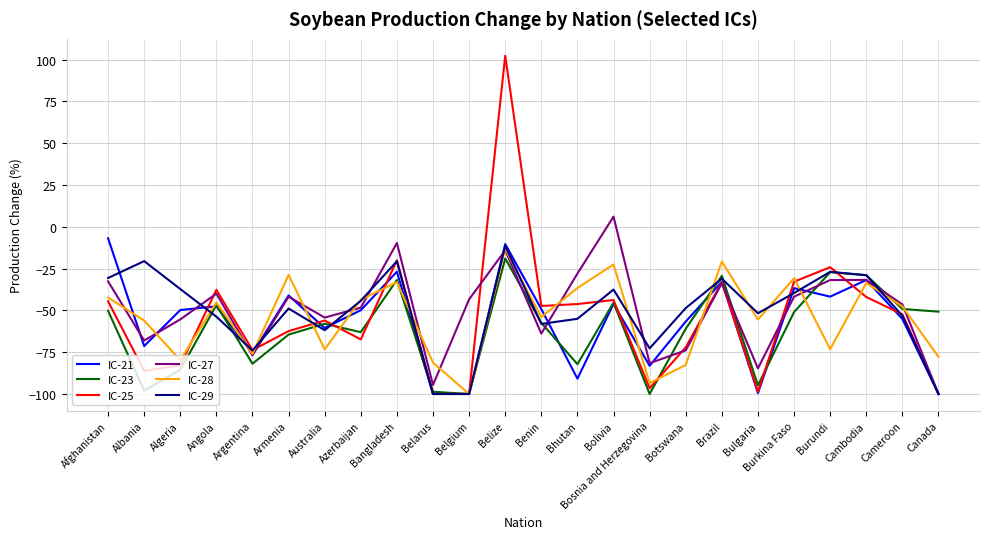

What is the average value of the IC-21 series?

-56.8